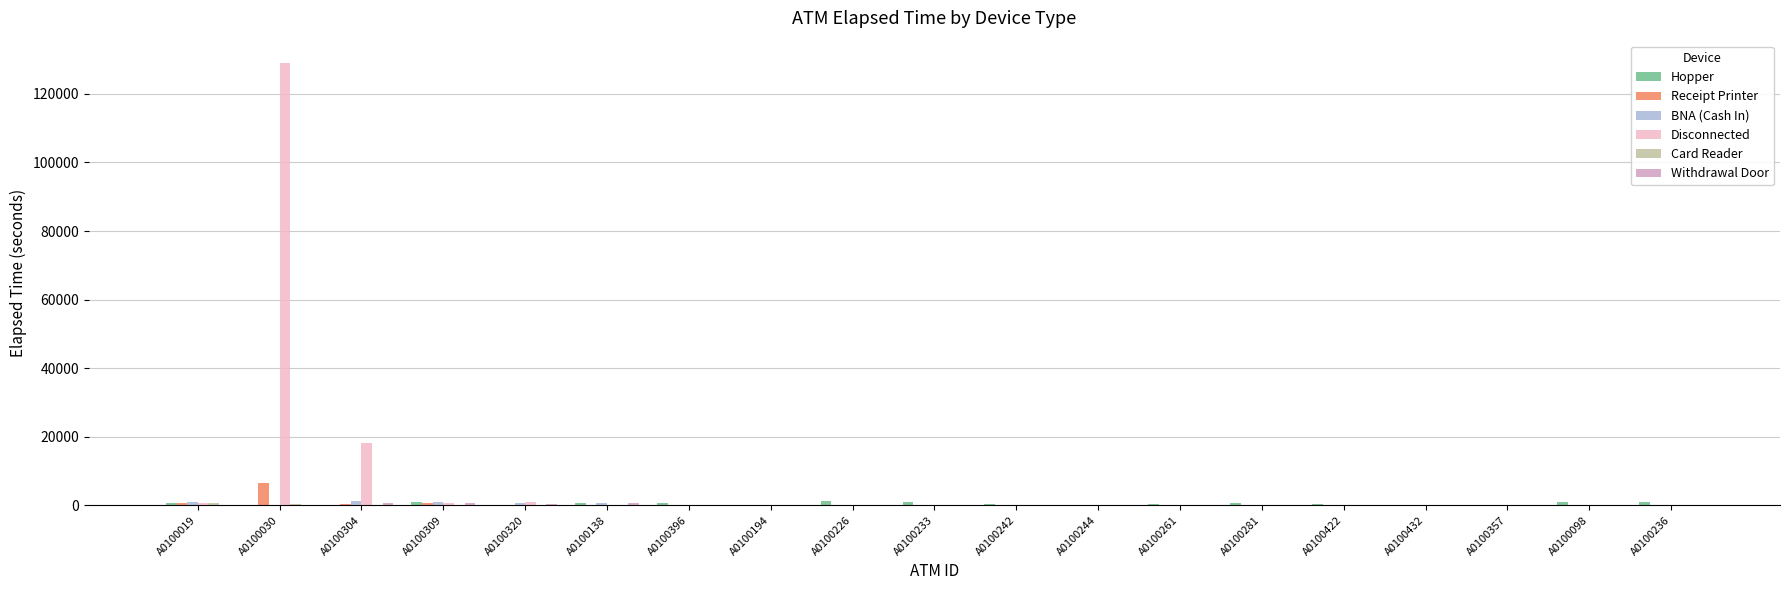

What is the sum of all Disconnected values?

149280